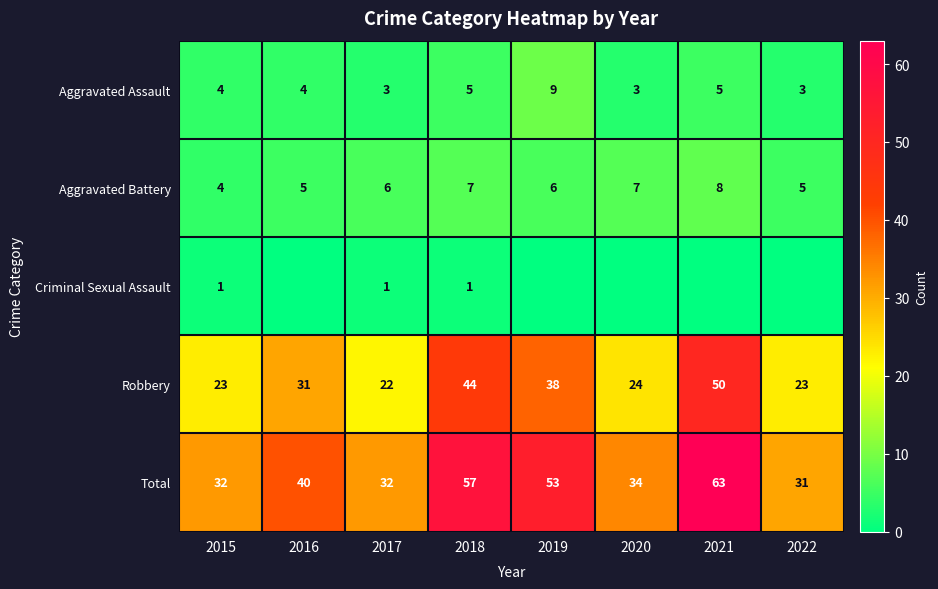

What is the approximate value of Robbery at 2018, to the nearest 5?

45